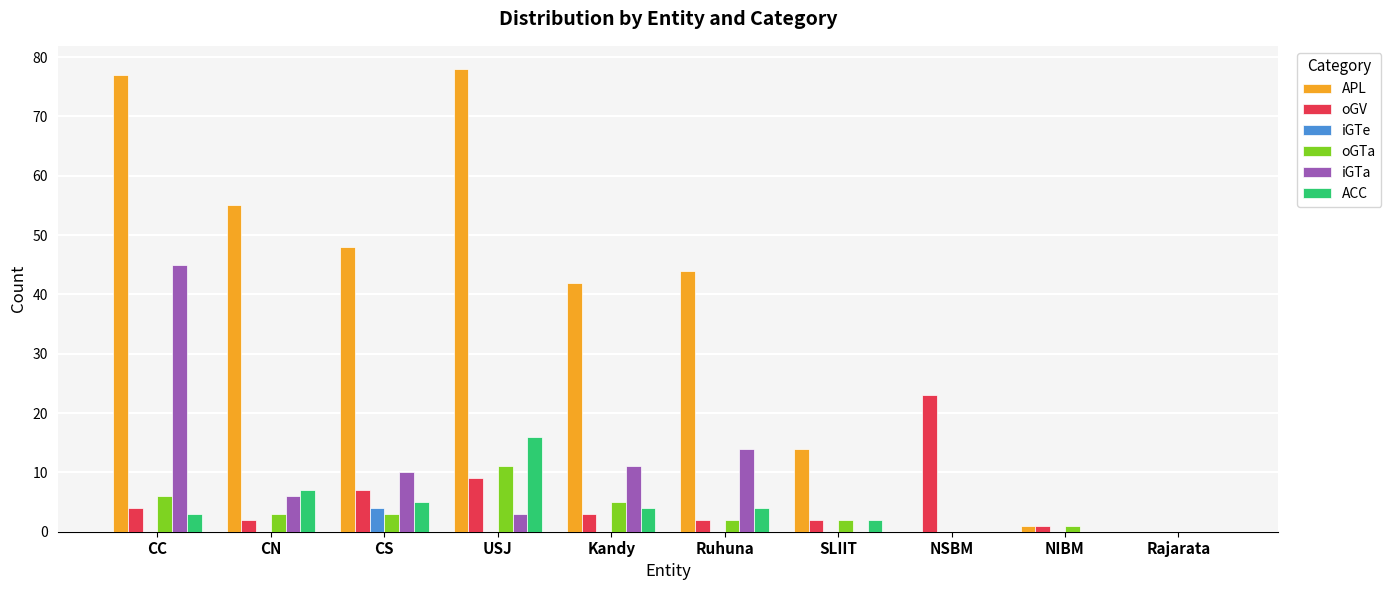

What is the total value across all series at USJ?

117